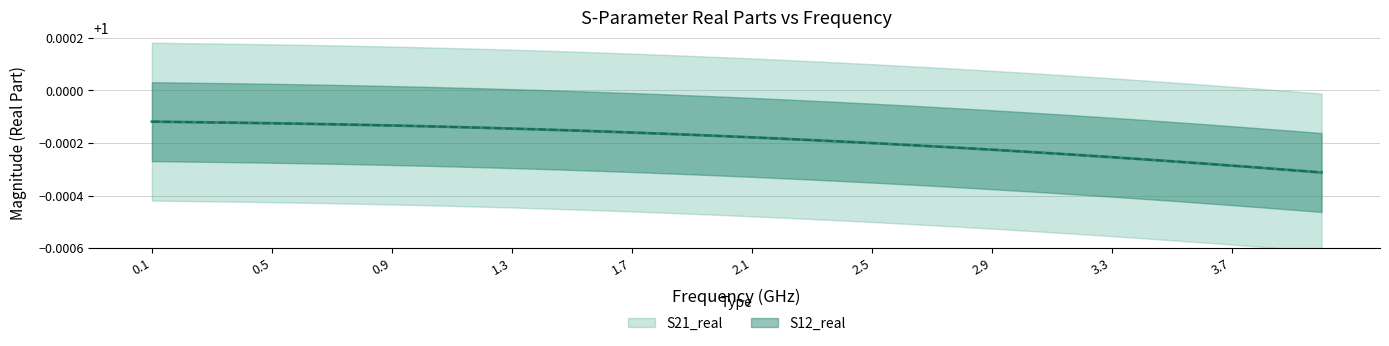

List the series in order of their peak value, highest first.

S21_real, S12_real